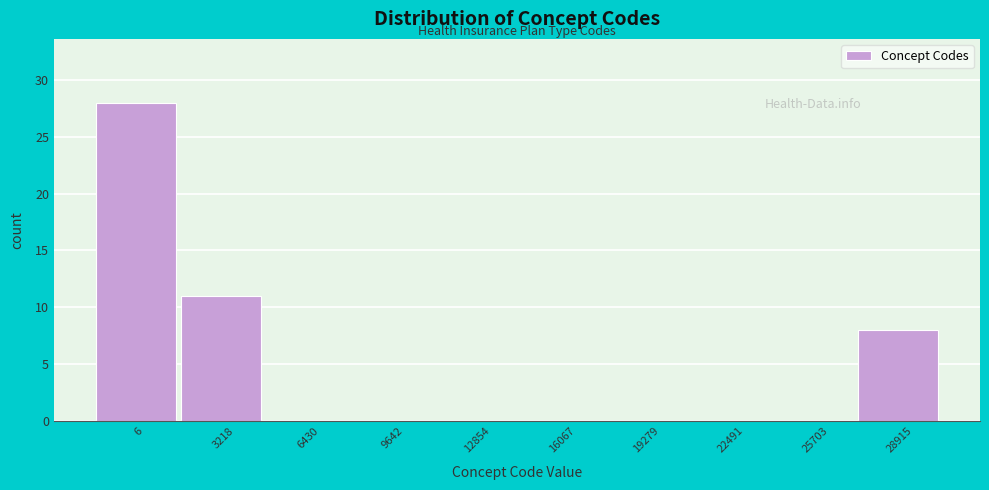

Reading left to right, transcribe all the data shown in this chart.

6=28	3218=11	6430=0	9642=0	12854=0	16067=0	19279=0	22491=0	25703=0	28915=8